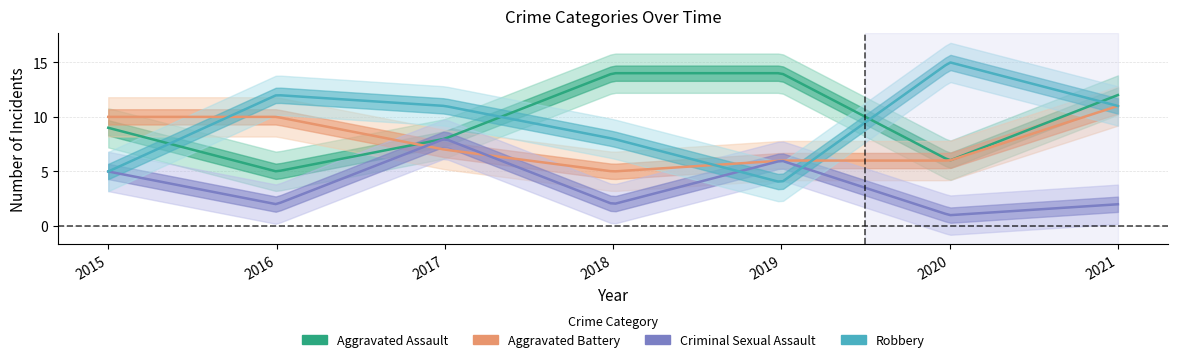

True or false: Aggravated Assault and Criminal Sexual Assault intersect in this chart.

False